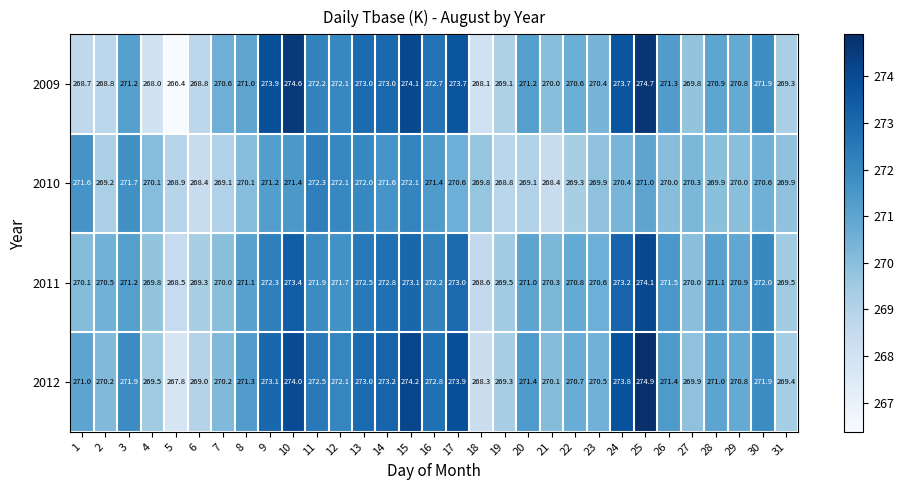

Between 7 and 9, which series saw the biggest shift?

2009